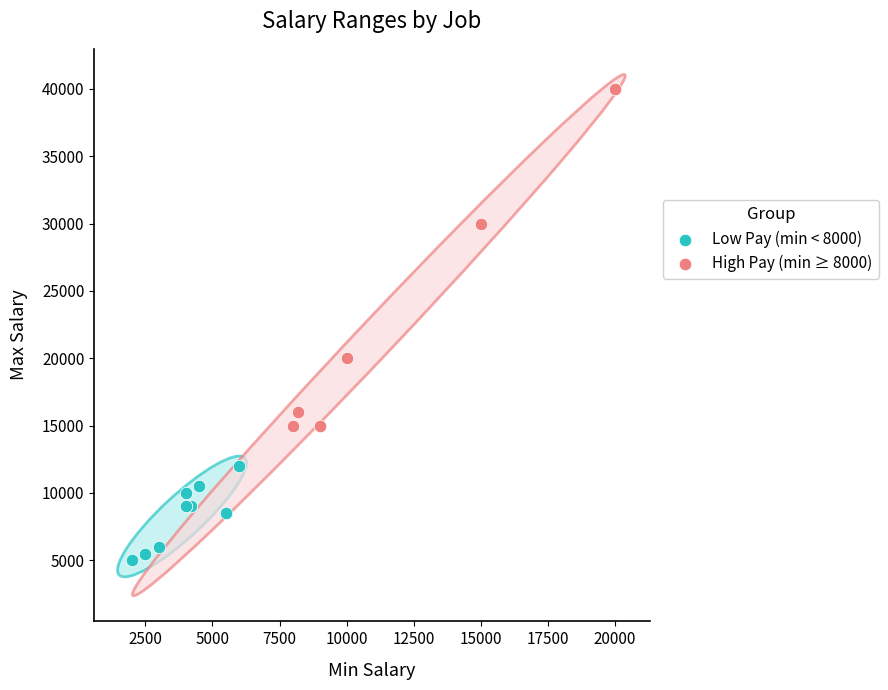

Which series contains the highest Y value?

High Pay (min ≥ 8000)